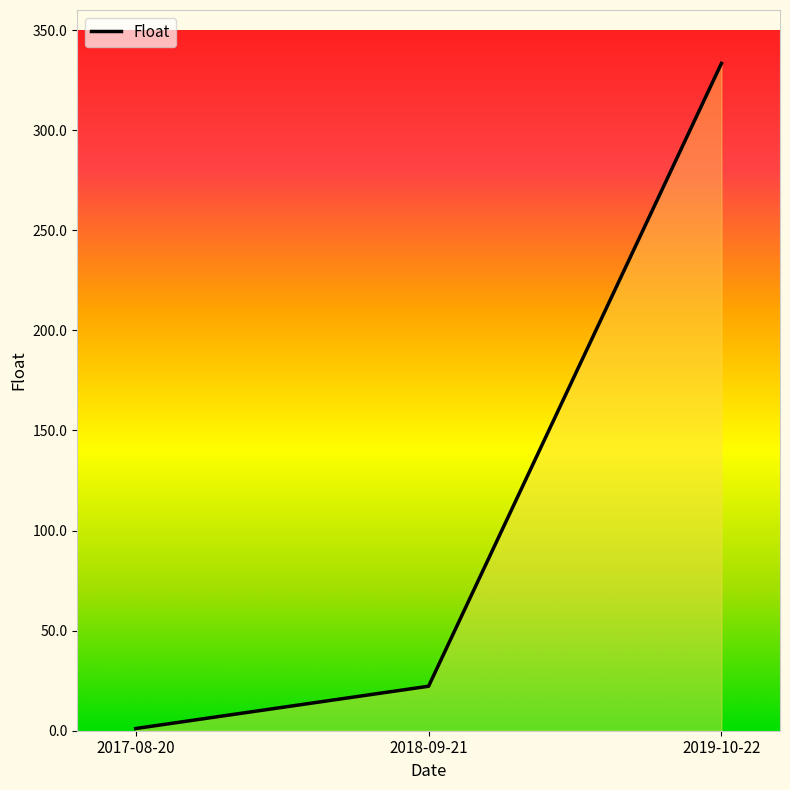

What position from the right is 2017-08-20?

3